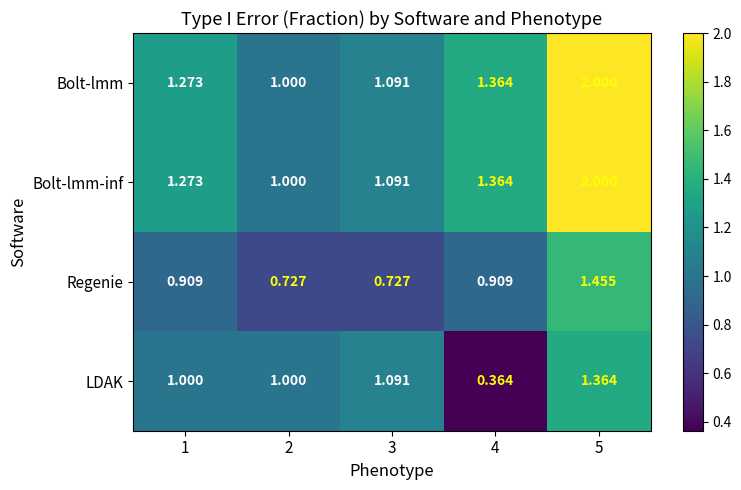

Is the value of Bolt-lmm at 5 greater than the value of LDAK at 3?

Yes